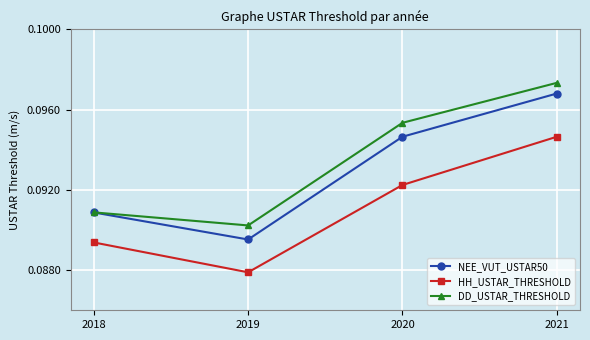

At which category does DD_USTAR_THRESHOLD reach its first local valley?

2019